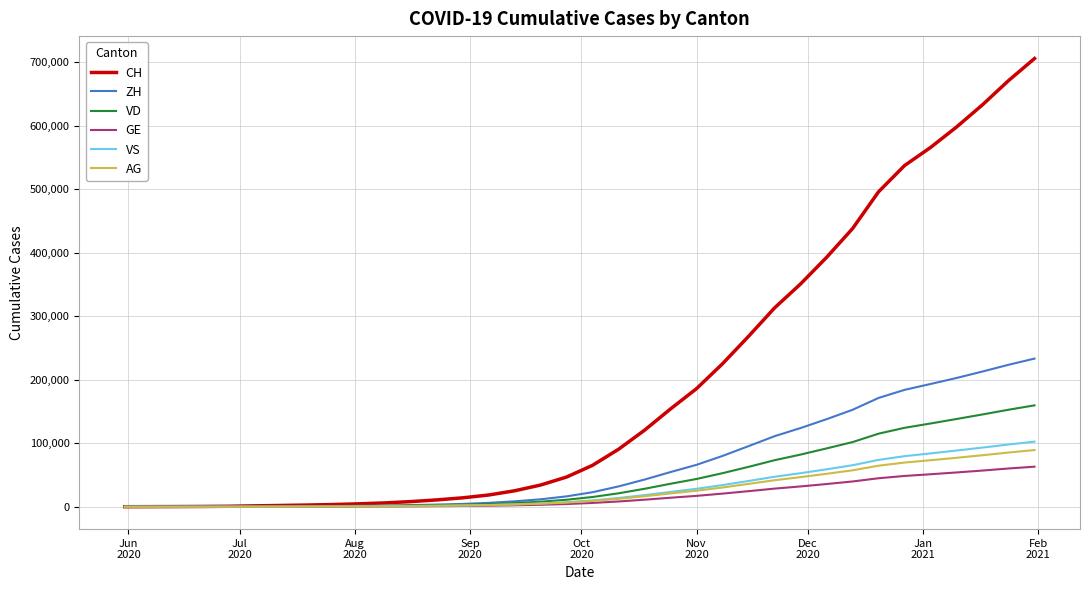

Which series has the largest total across all categories?

CH